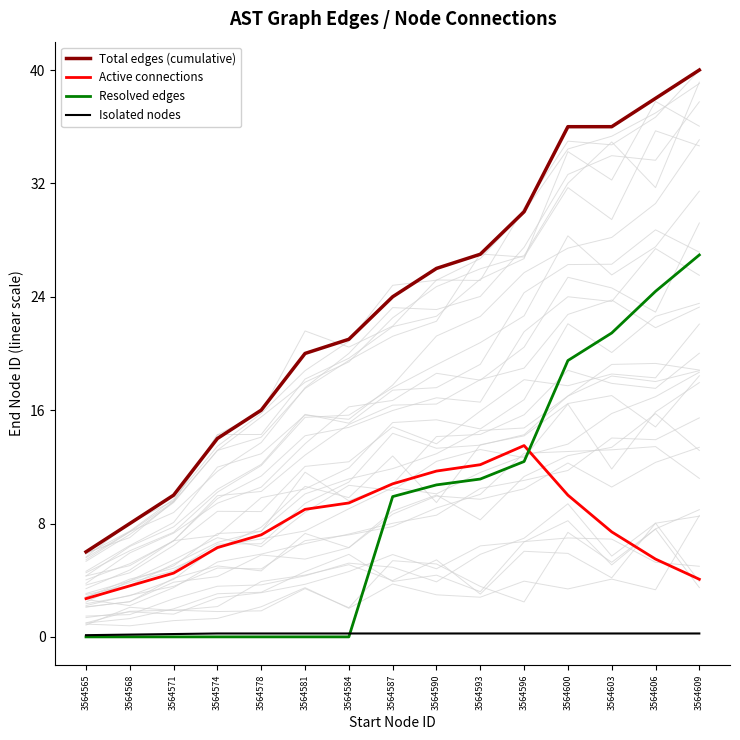

True or false: Isolated nodes and Active connections cross at least once.

False